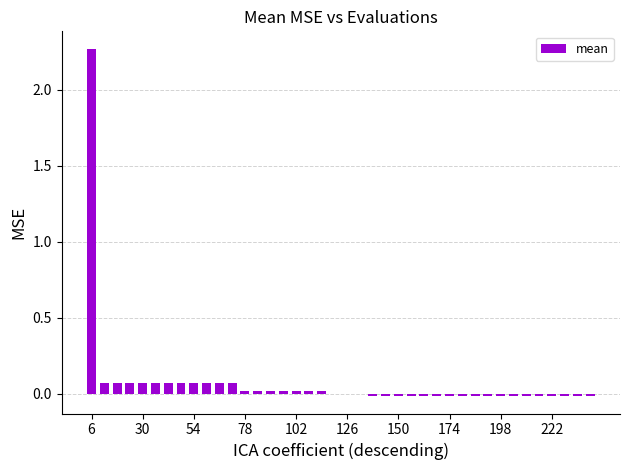

What is the sum of all values?

3.0